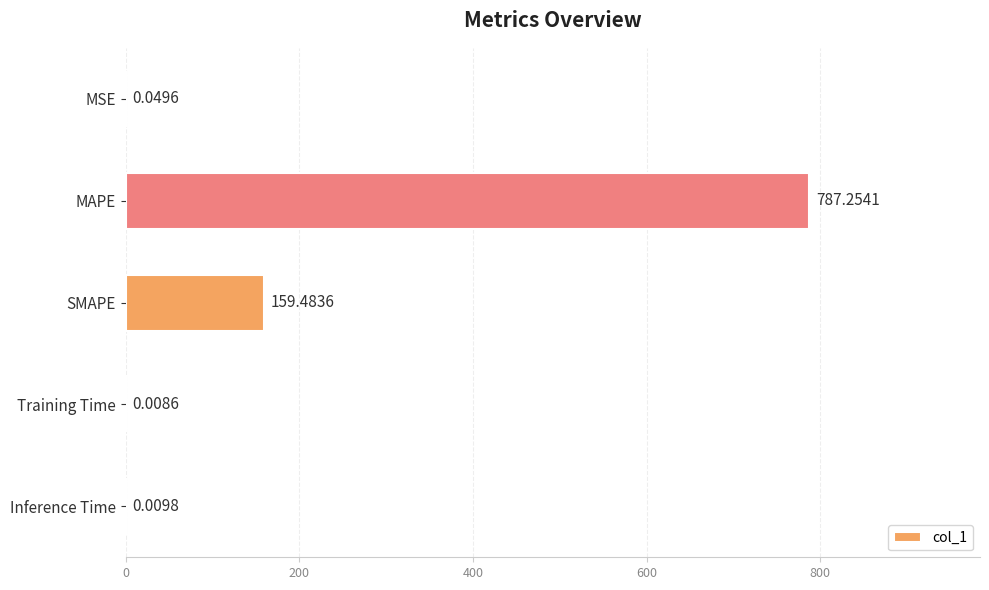

Which category has the highest value across all series?

MAPE